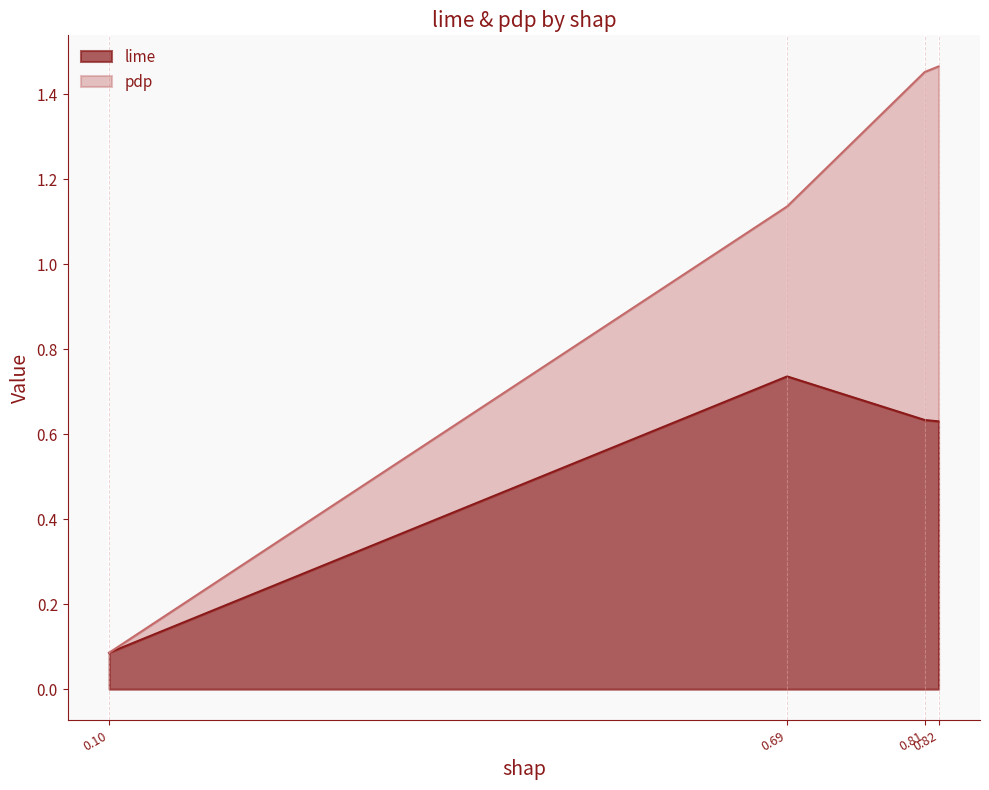

The pdp series shows 0.5 at global_monotononicity. True or false?

False